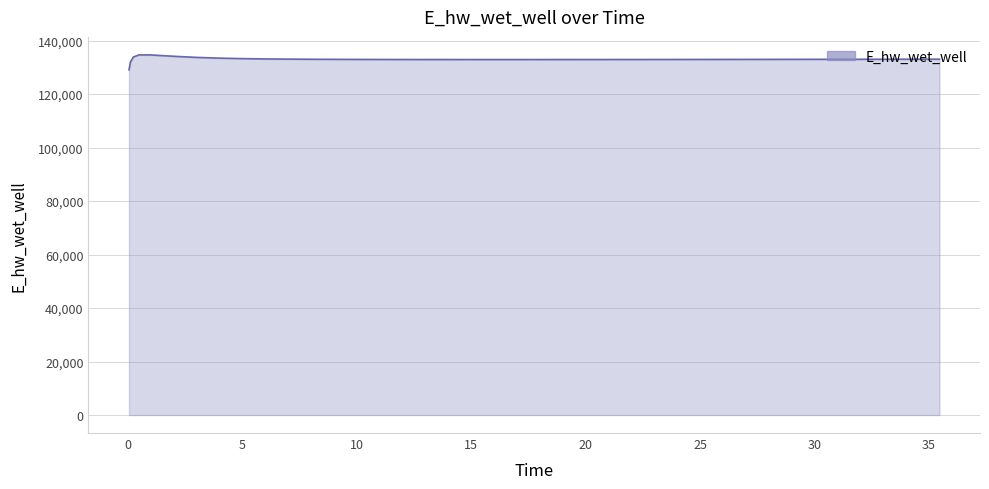

What is the maximum value shown in the chart?

134628.1